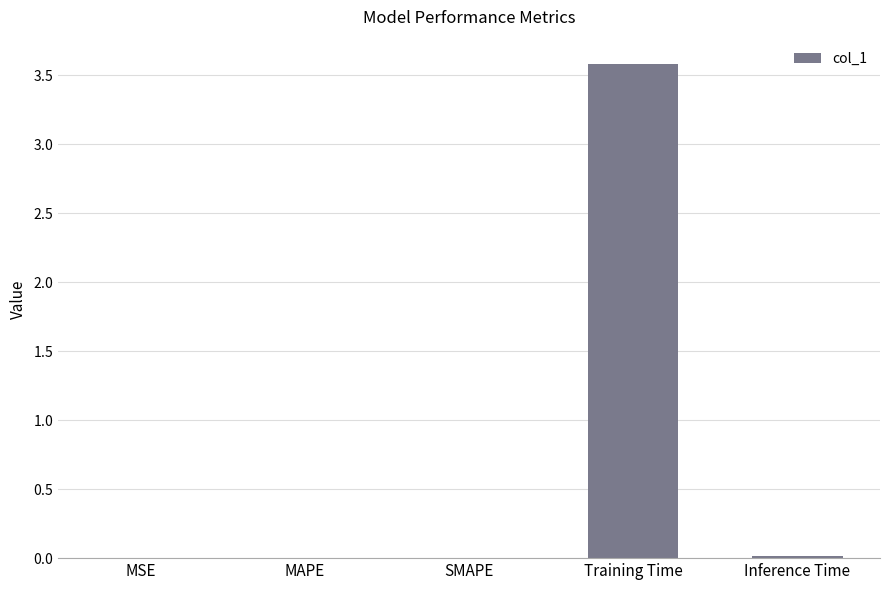

What is the difference between the maximum and minimum values?

3.6